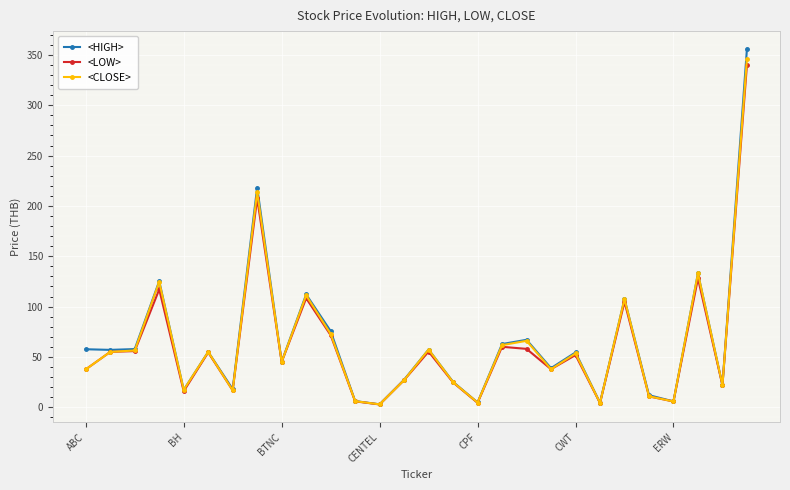

How many interior local valleys does the <HIGH> series have?

10